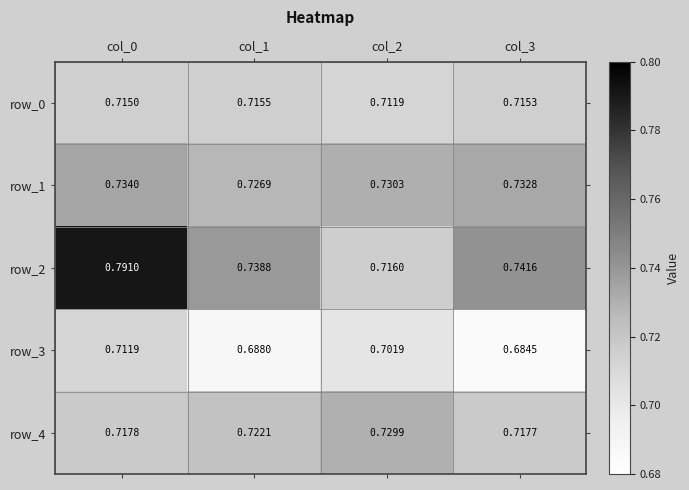

How many data points does each series have?

4